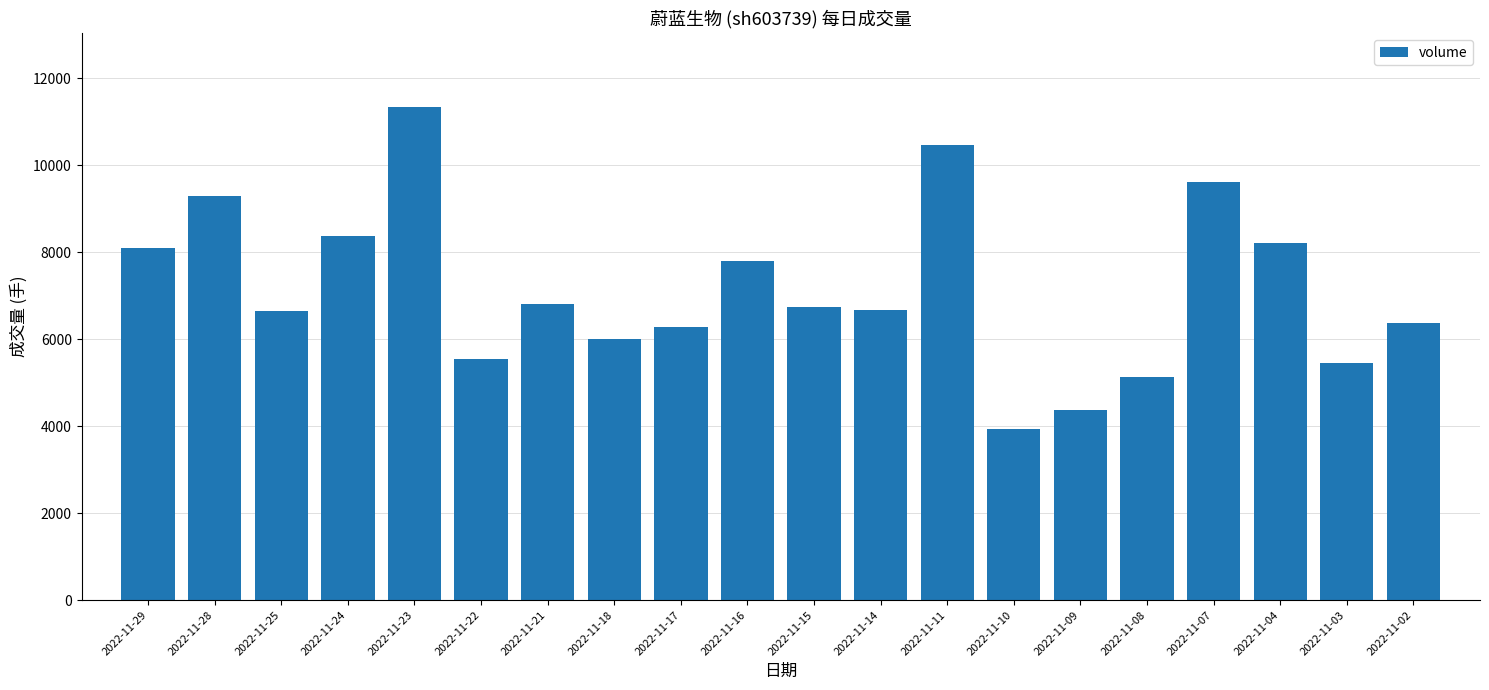

What is the smallest value displayed?

3931